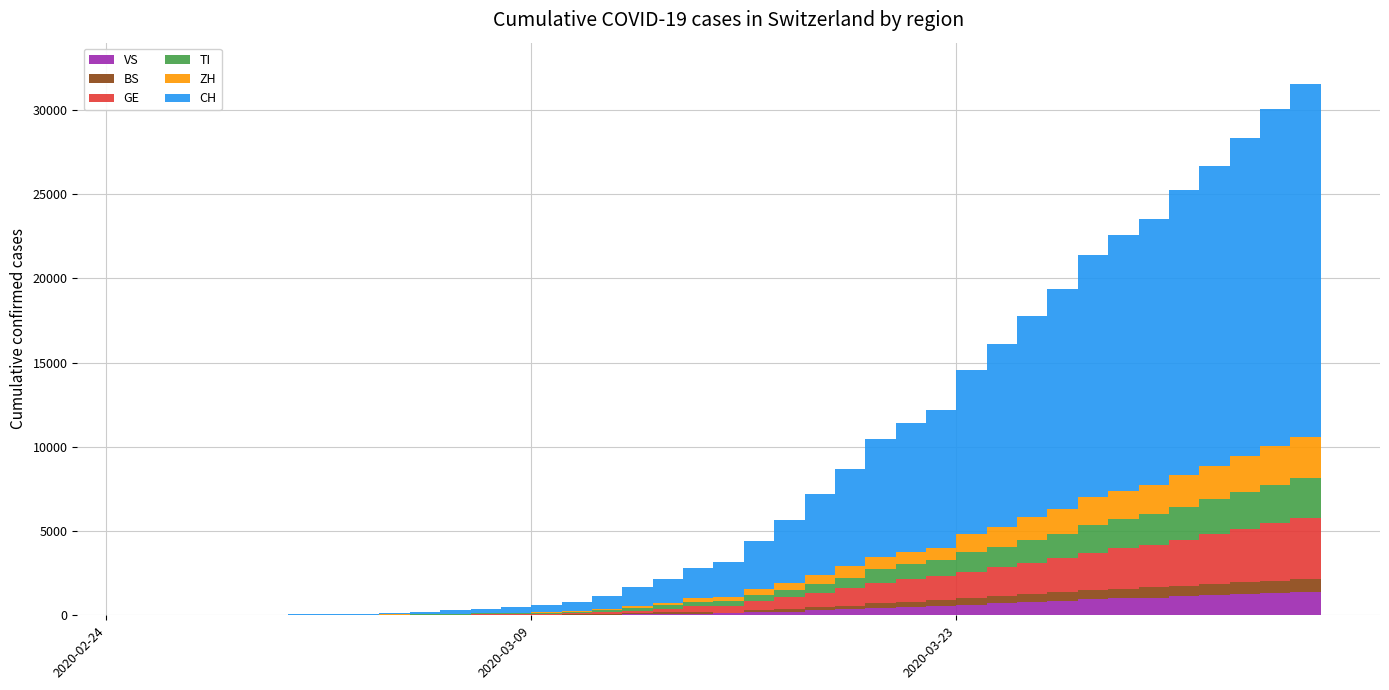

Reading right to left, list all the values displayed in this chart.

VS: 1416	1383	1334	1282	1211	1144	1055	1017	968	874	793	728	628	535	498	436	349	312	225	172	115	98	76	53	30	22	17	12	7	6	5	4	3	3	2	1	1	0	0	0
BS: 767	754	714	687	653	617	605	569	530	501	462	410	374	356	297	270	220	181	164	143	0	100	92	73	49	33	28	24	21	15	8	3	3	1	1	1	1	1	0	0
GE: 3753	3621	3420	3137	2958	2721	2505	2393	2190	2033	1837	1699	1582	1430	1331	1194	1027	848	692	544	423	340	222	150	109	76	56	40	38	25	17	14	13	10	9	8	4	1	1	0
TI: 2442	2377	2271	2195	2091	1962	1837	1727	1688	1401	1354	1209	1162	945	916	849	638	511	426	368	293	265	206	163	108	75	61	49	41	28	25	13	8	4	2	2	1	1	0	0
ZH: 2461	2428	2300	2136	1947	1859	1733	1701	1627	1500	1368	1221	1073	711	711	711	679	568	429	326	250	218	163	140	101	62	49	40	34	29	23	15	13	10	7	6	2	2	0	0
CH: 21529	20959	19991	18902	17836	16917	15795	15192	14353	13051	11967	10828	9724	8216	7685	7004	5780	4792	3709	2863	2071	1795	1398	1072	766	542	396	303	257	197	125	83	59	40	29	23	13	6	2	0